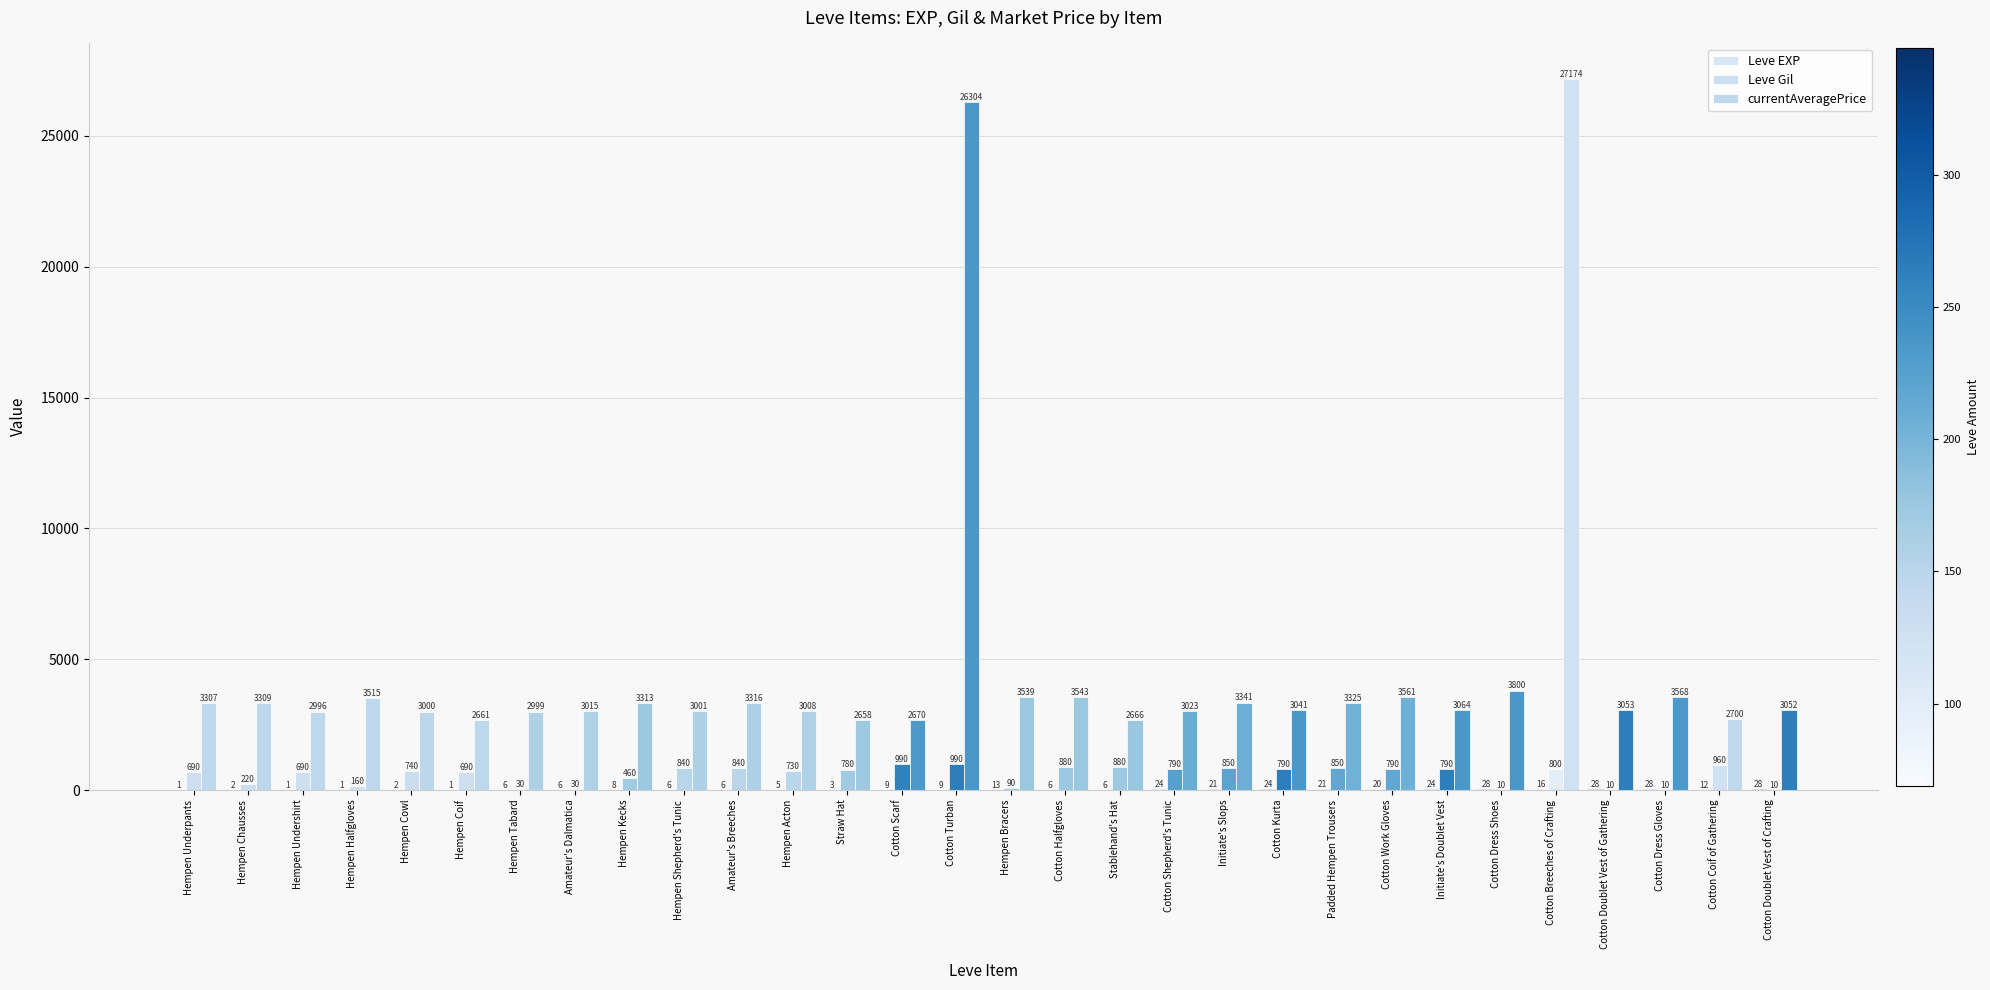

Rank the series by their maximum value, from highest to lowest.

currentAveragePrice, Leve Gil, Leve EXP